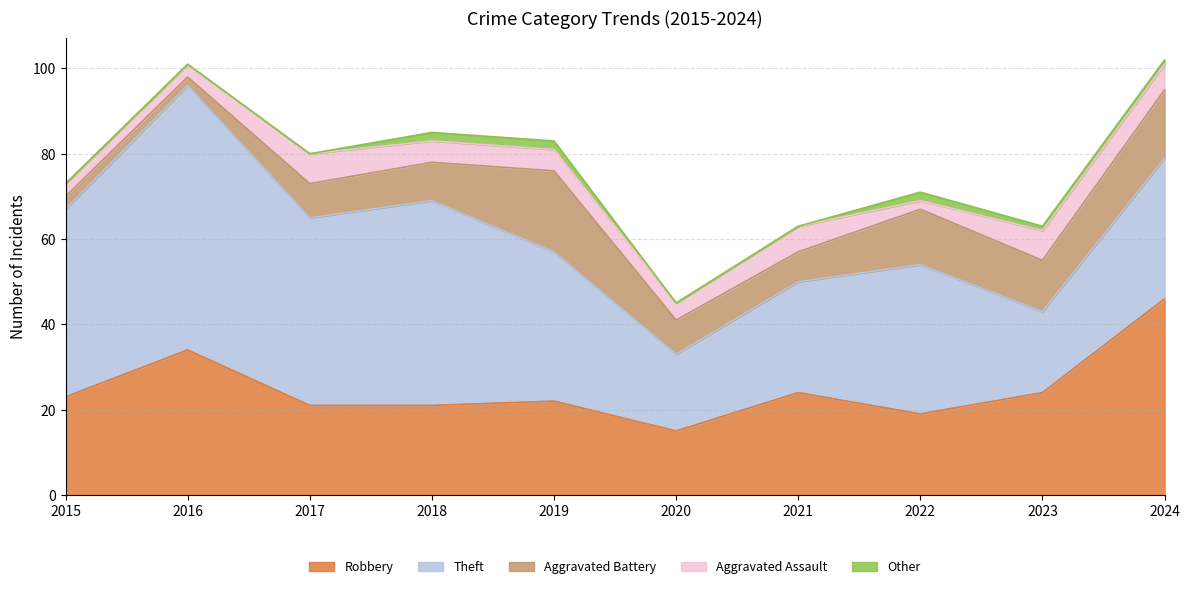

True or false: Aggravated Battery and Theft cross at least once.

False